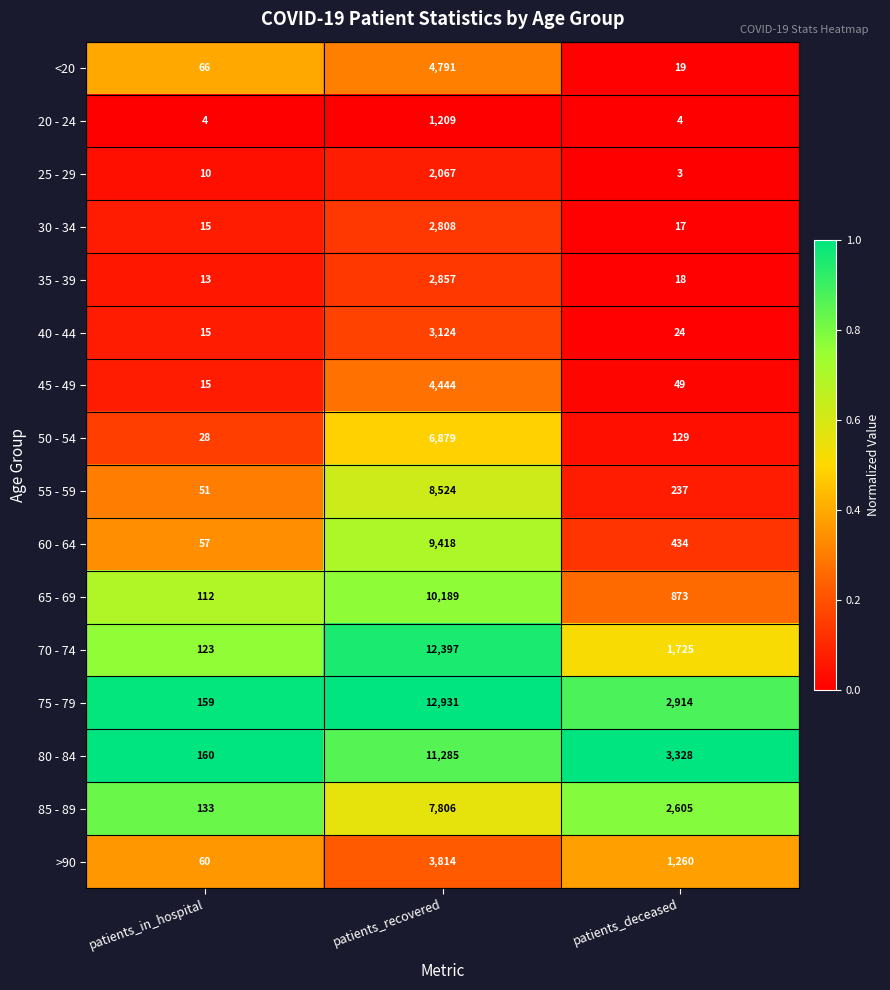

Which series changed the most between patients_in_hospital and patients_deceased?

80 - 84